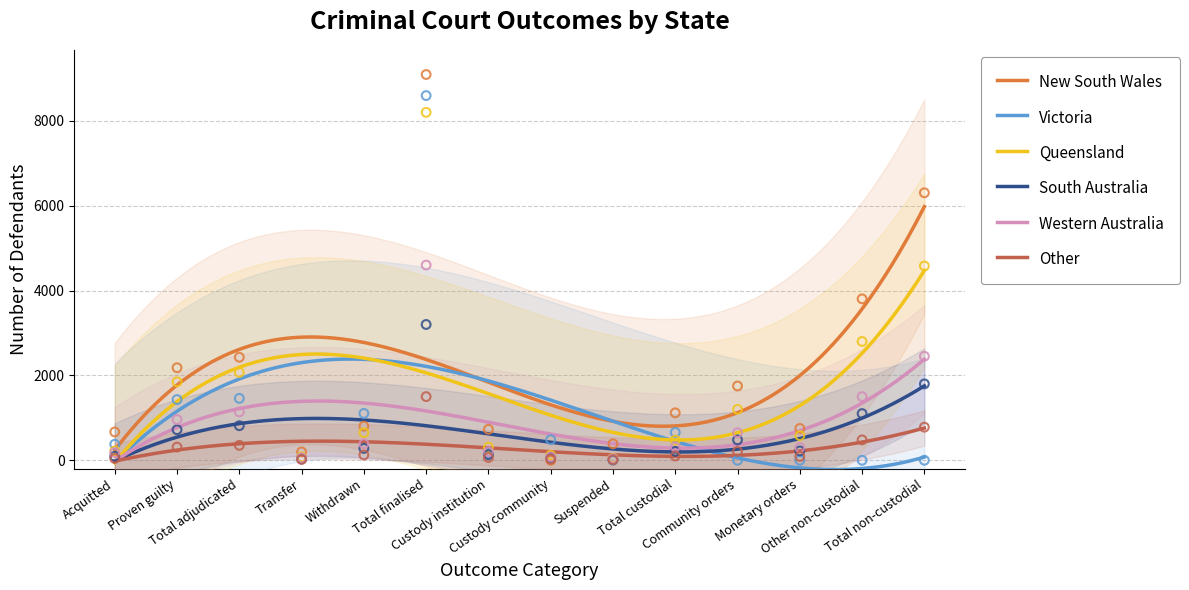

Which series has the largest total across all categories?

New South Wales